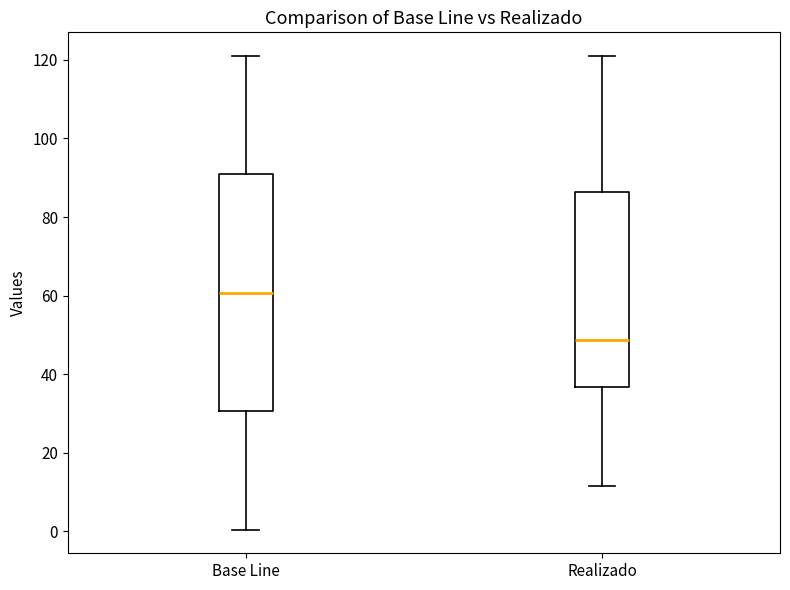

Comparing the boxes themselves (not the whiskers), which one is the tallest?

Base Line